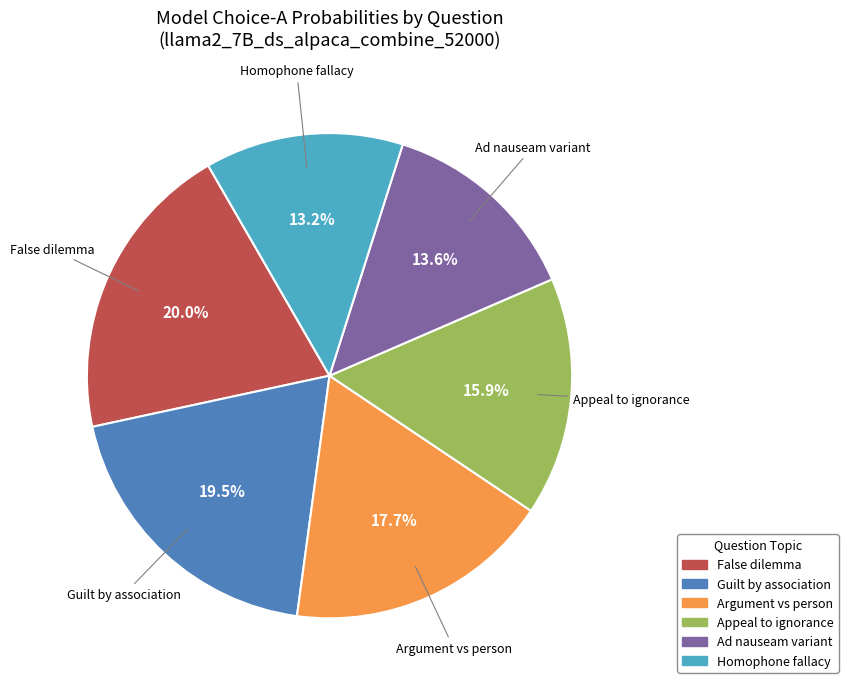

Is there a majority slice in this chart?

No